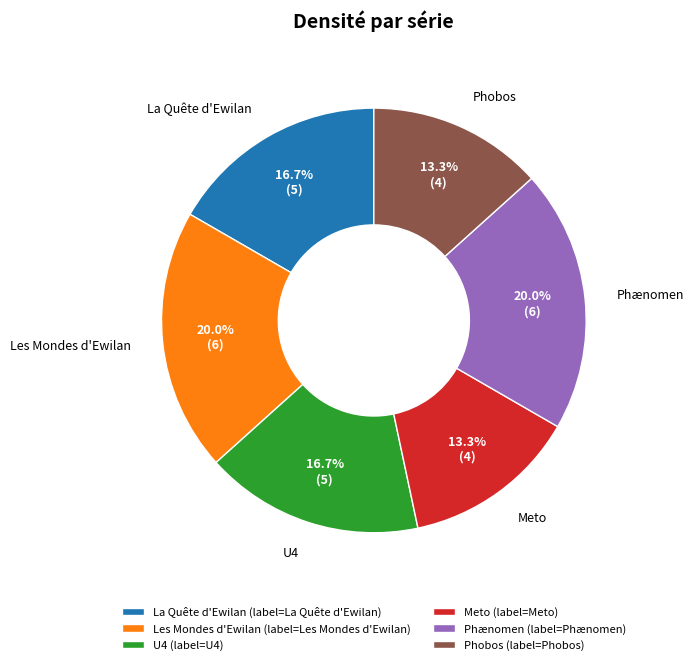

Is Phænomen the majority of the pie?

No